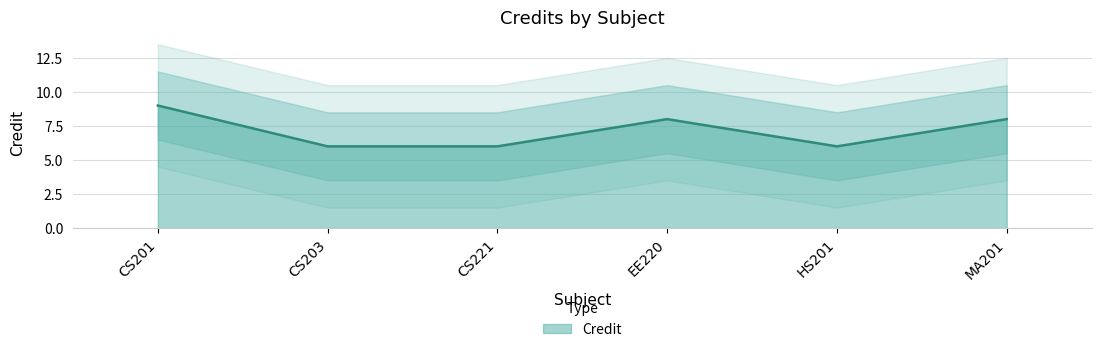

What is the sum of all values?

43